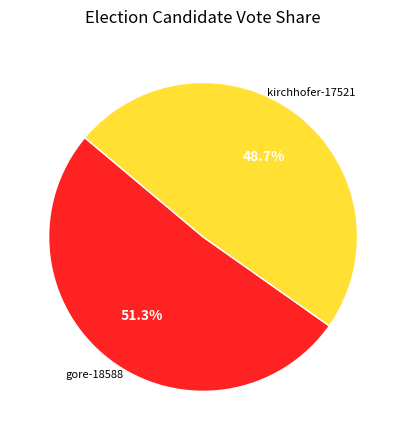

Which category has the biggest portion of the pie?

gore-18588